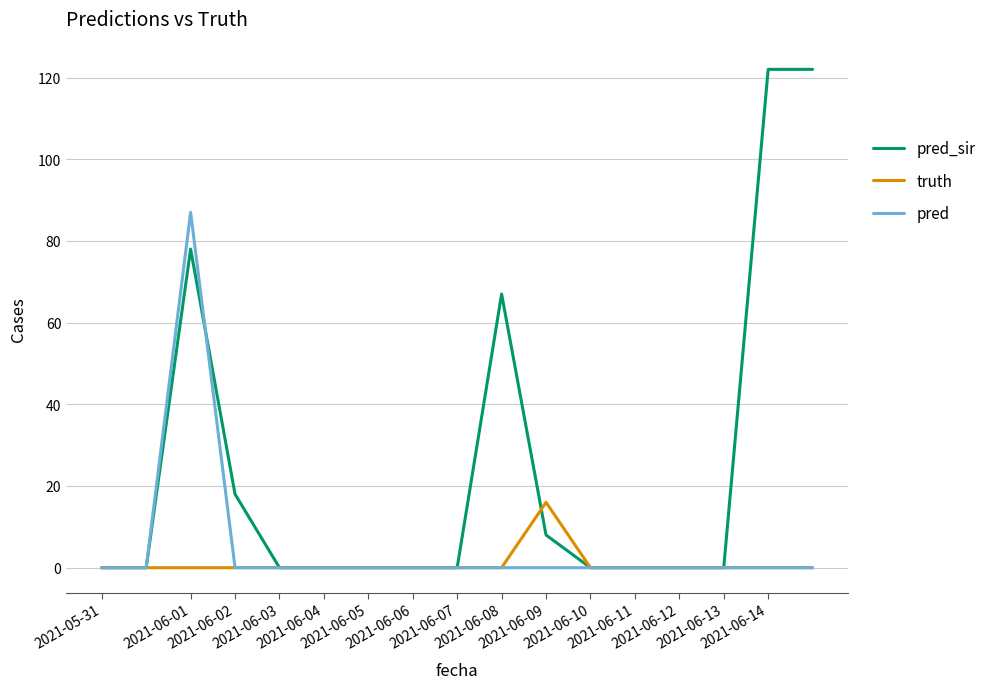

Which series has the widest spread of values?

pred_sir